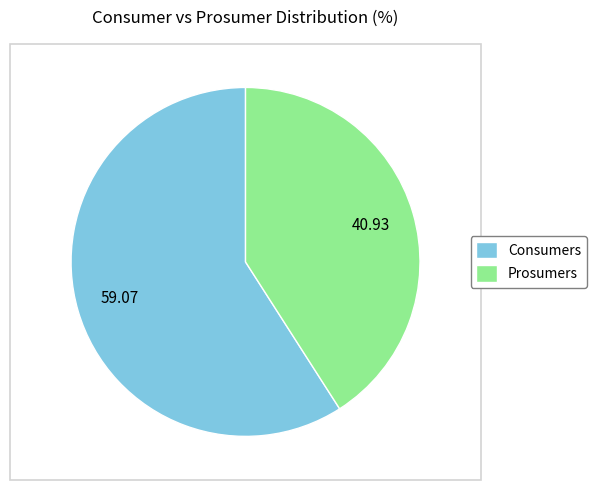

Rank the categories by value from lowest to highest.

Prosumers, Consumers